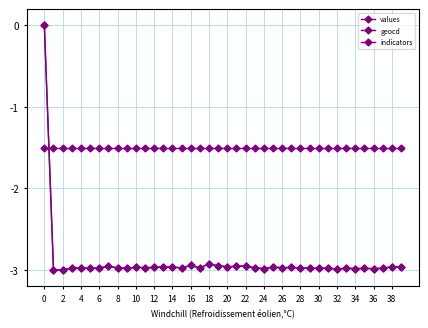

How many negative values does the geocd series have?

39